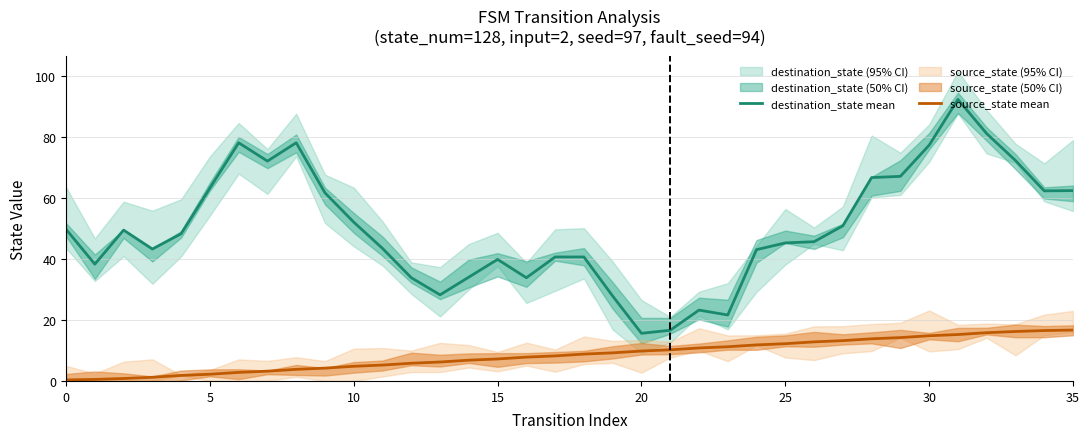

True or false: destination_state mean and source_state mean intersect in this chart.

False